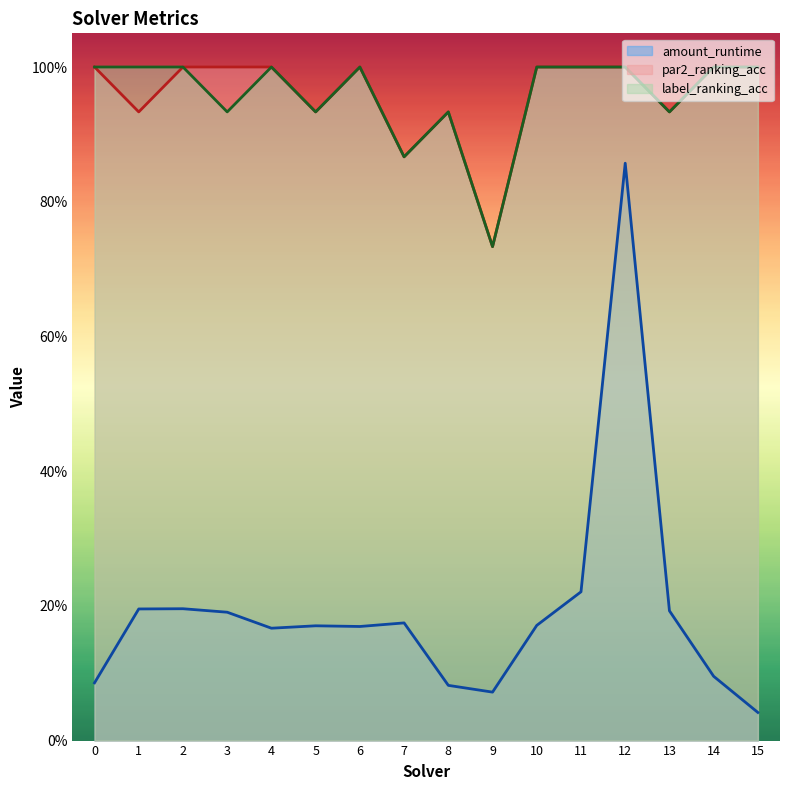

Rank the categories by label_ranking_acc value from lowest to highest.

9, 7, 3, 5, 8, 13, 0, 1, 2, 4, 6, 10, 11, 12, 14, 15